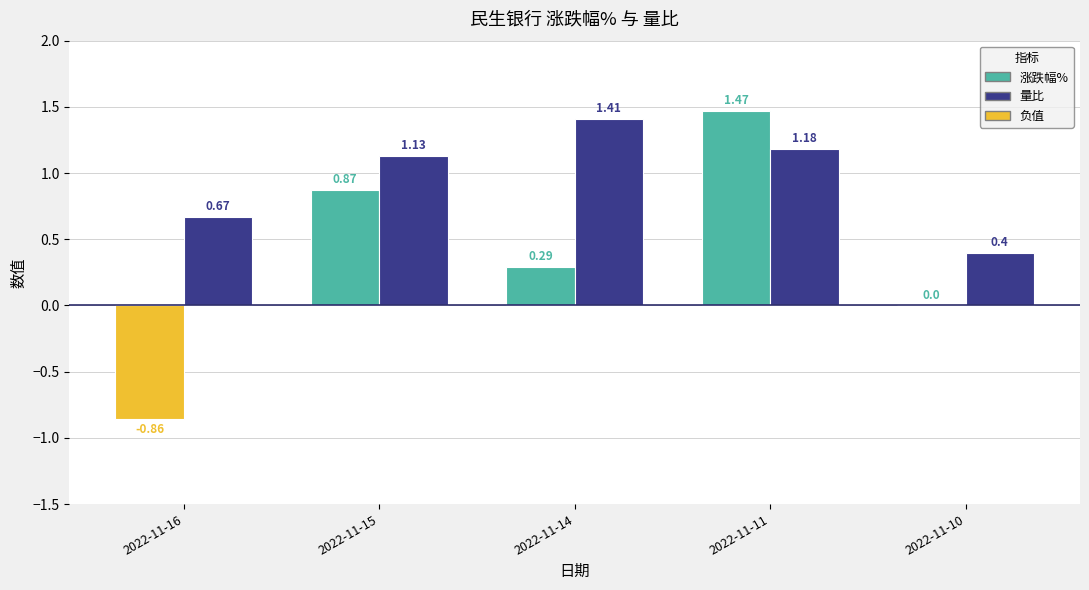

What is the sum of the 量比 values at 2022-11-10 and 2022-11-11?

1.6